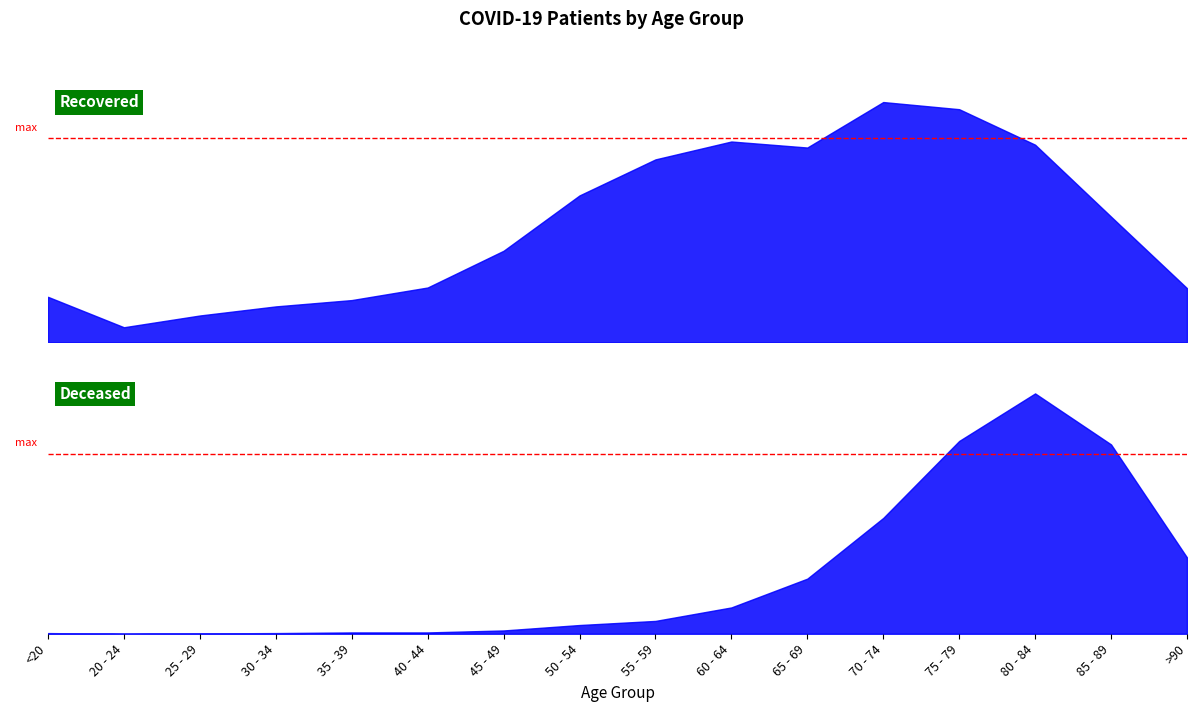

Which has a higher value, >90 or 65 - 69?

>90